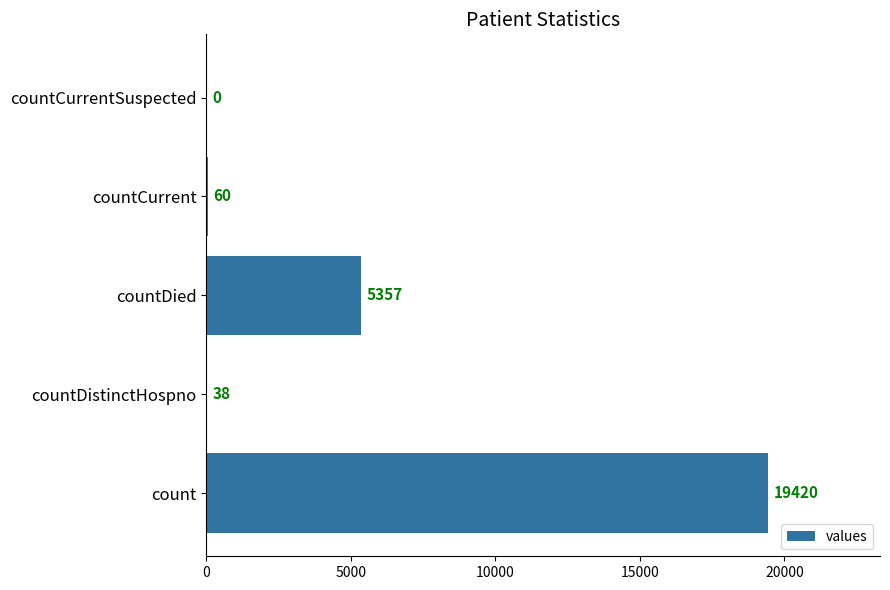

Which has a higher value, countDistinctHospno or countDied?

countDied